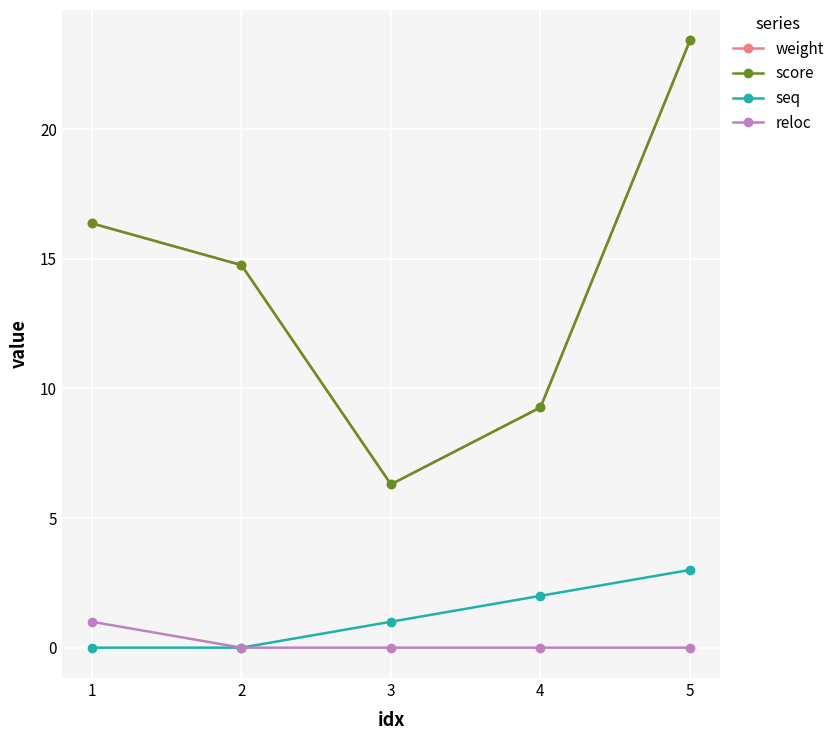

What value does the seq series have at 5?

3.0